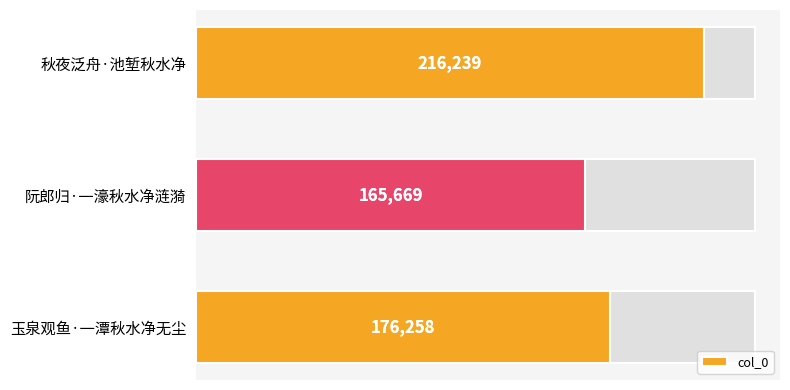

What is the value of the 2nd bar from the left?

165669